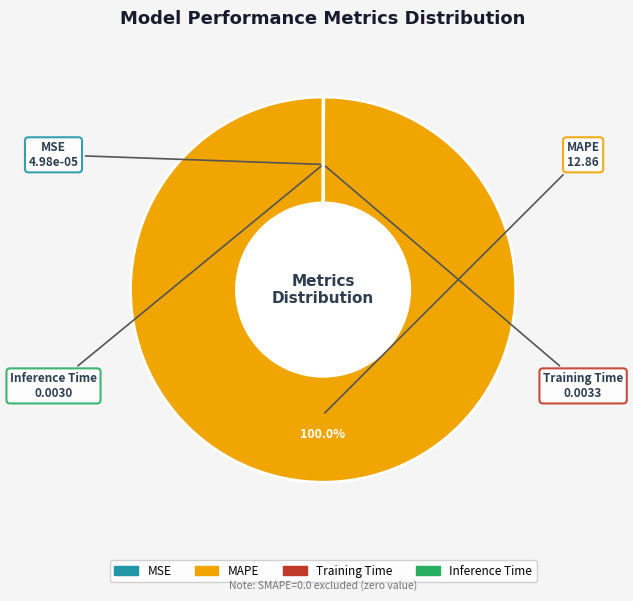

Which slice is the largest?

MAPE